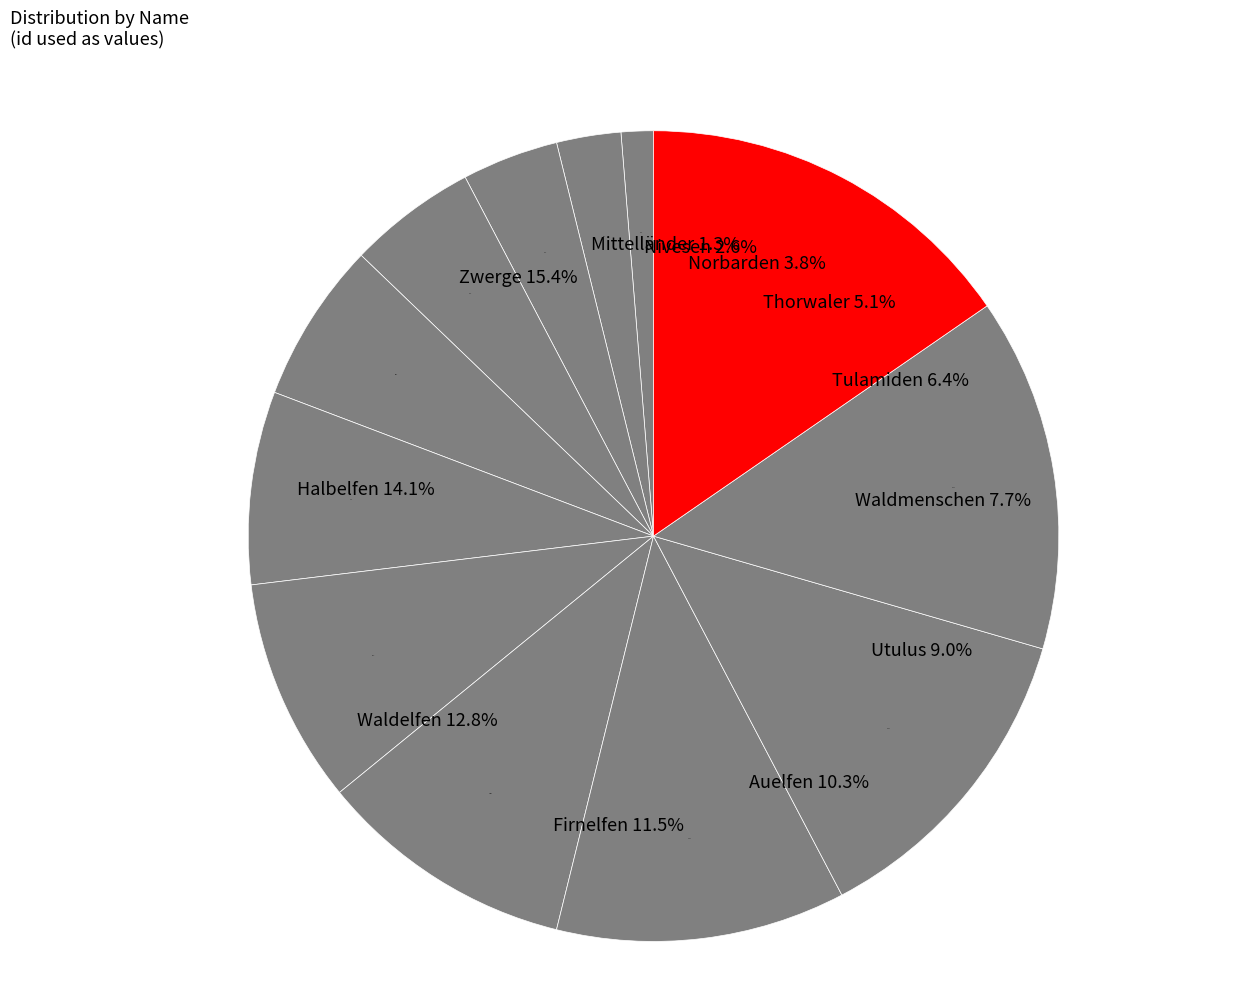

To the nearest percent, what is the difference between the largest and smallest slice percentages?

14%